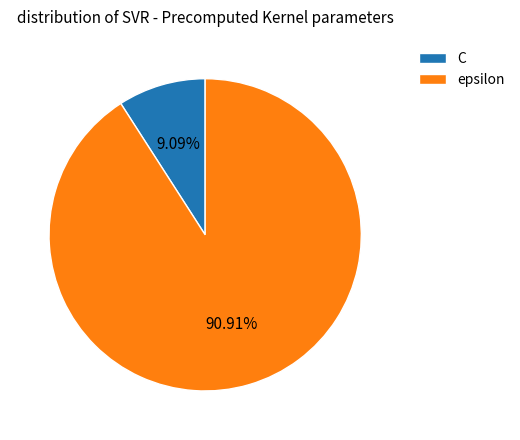

Is it true that epsilon is 99% of the pie?

False